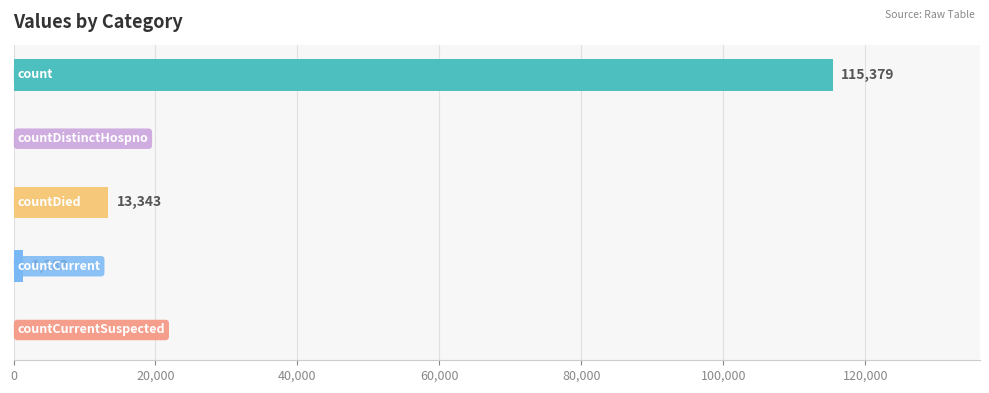

What is the sum of all values?

130105